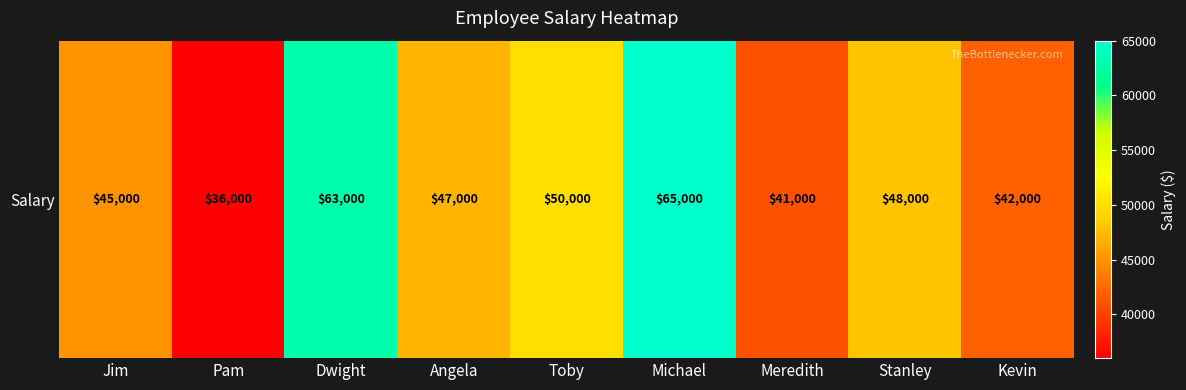

What is the maximum value shown in the chart?

65000